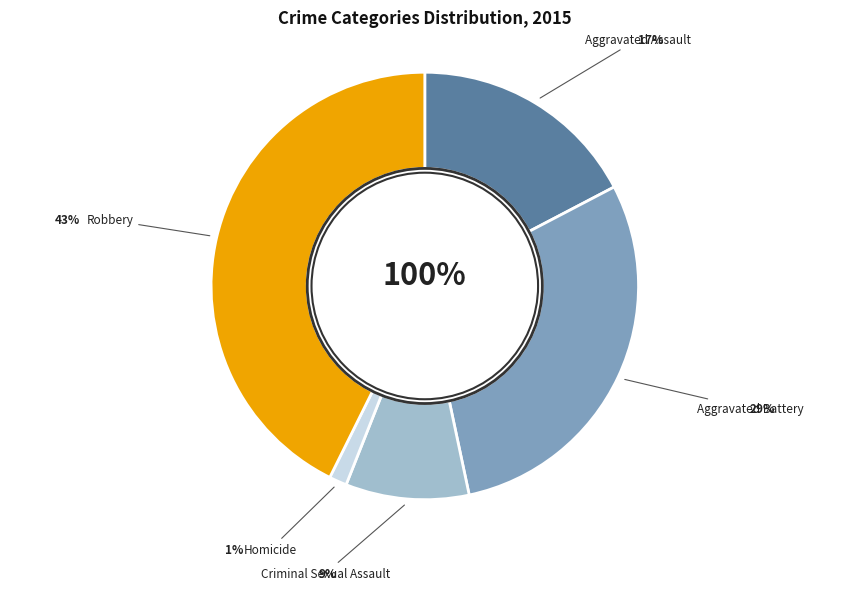

Is there a majority slice in this chart?

No